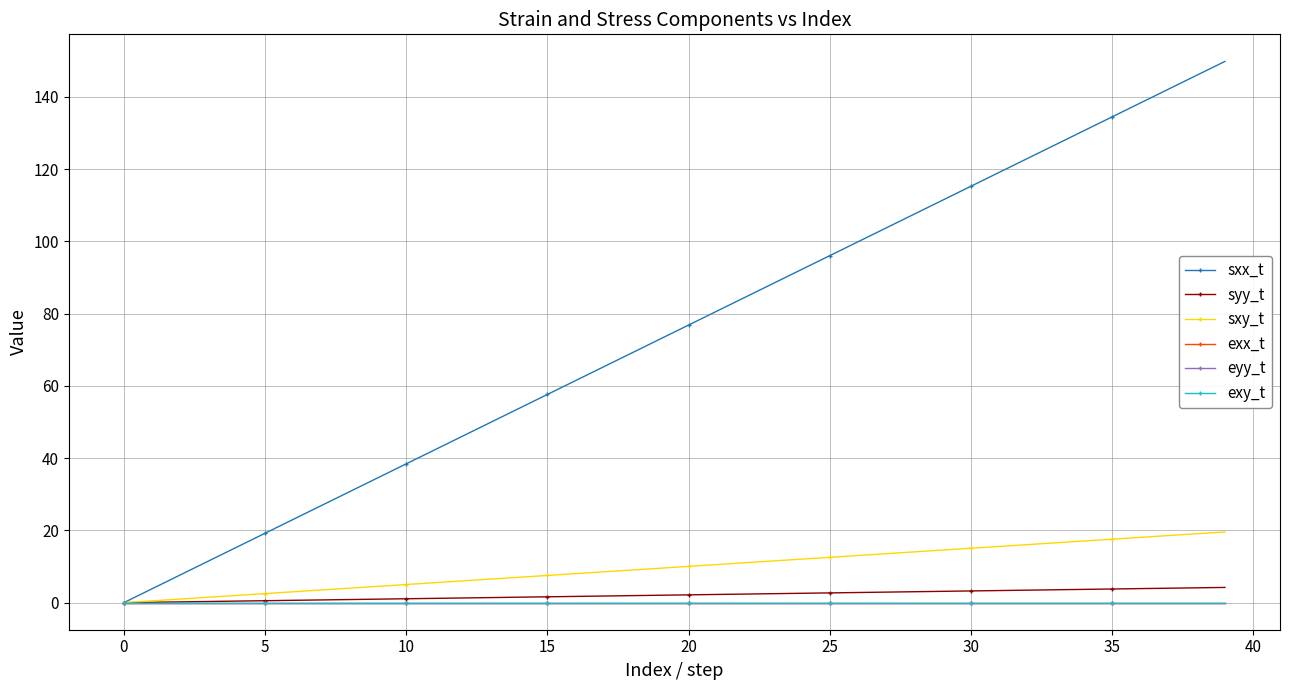

At how many categories does at least one series exceed 48?

27